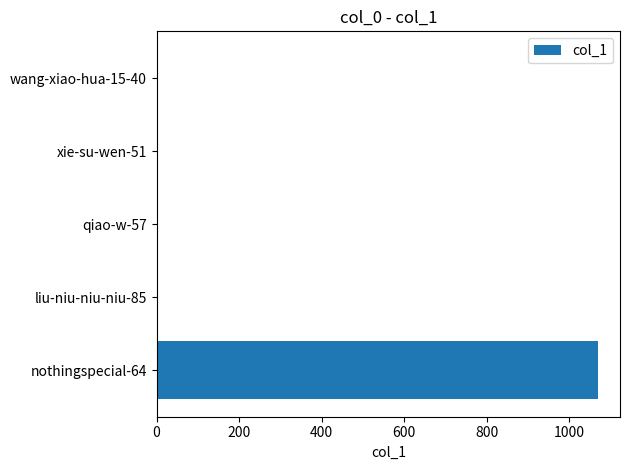

What is the greatest value displayed?

1069